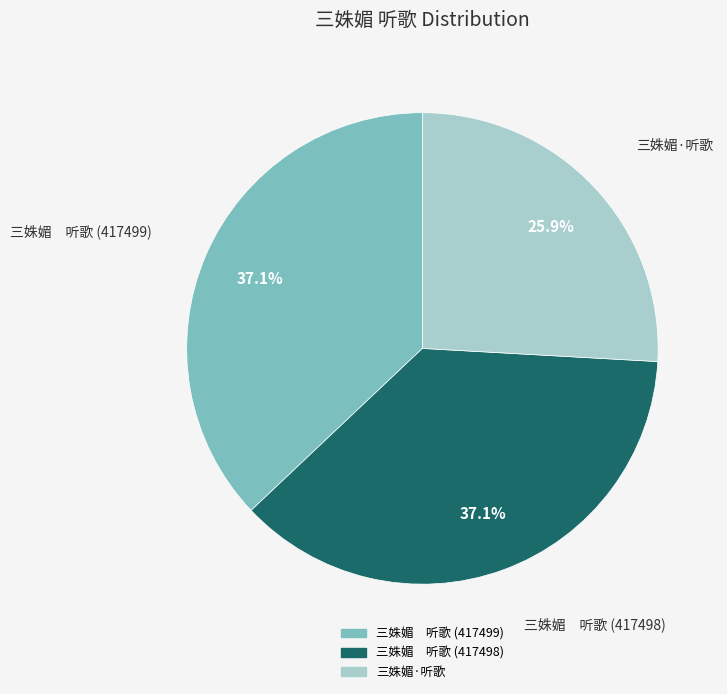

Combined, what portion of the pie is 三姝媚 听歌 (417498) and 三姝媚·听歌?

62.9%